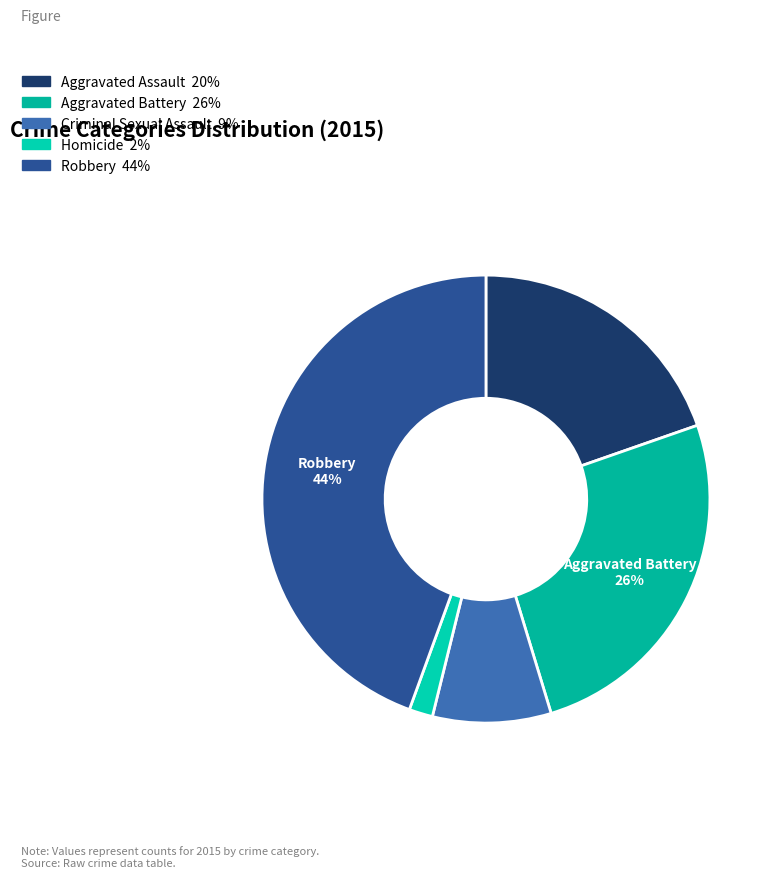

How much of the chart is everything except Aggravated Assault?

80.3%